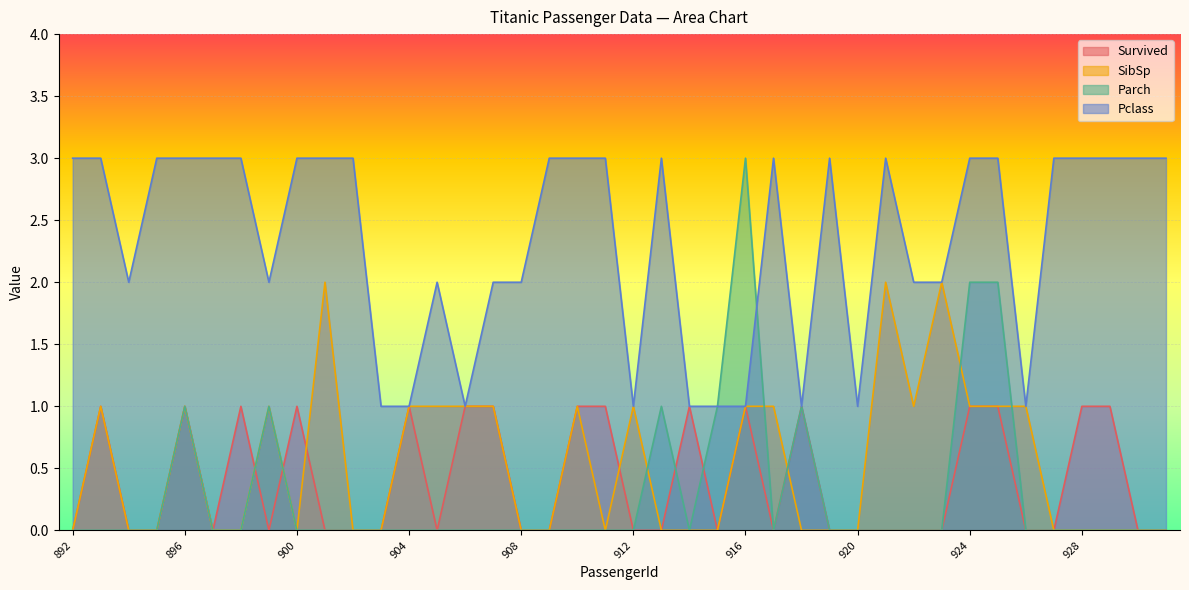

How many times do SibSp and Survived cross each other?

5